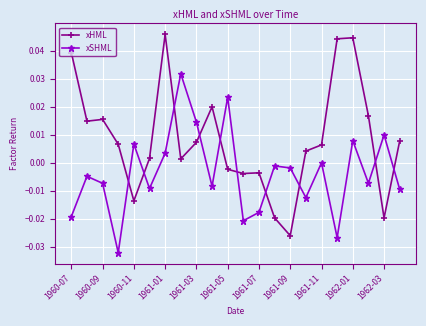

Does the chart have visible grid lines?

Yes